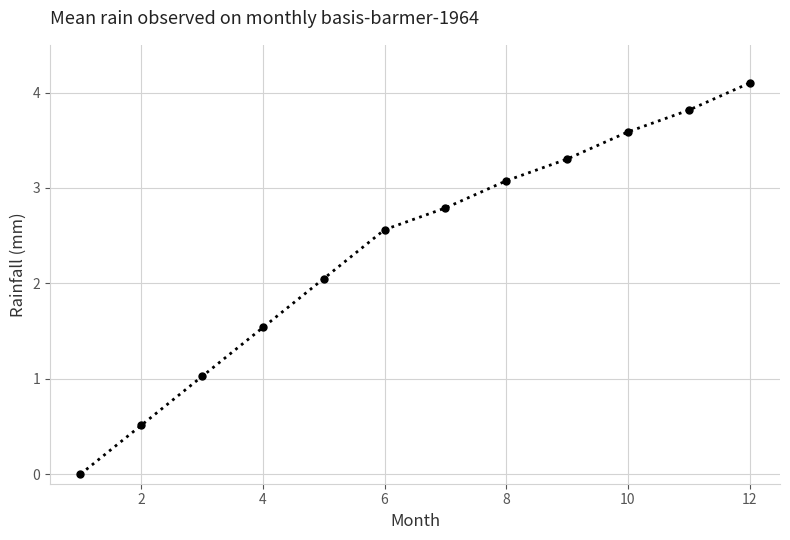

What is the maximum value shown in the chart?

4.1